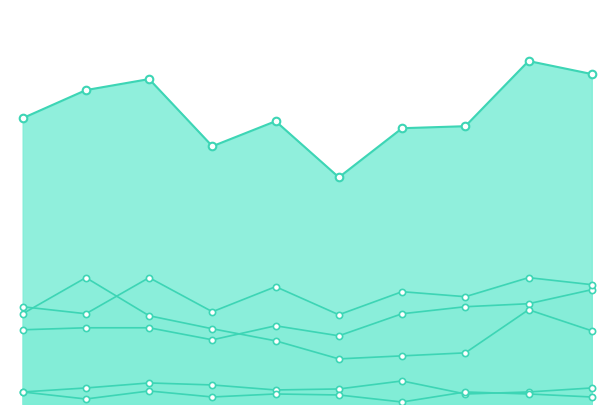

At how many categories does at least one series exceed 121?

3